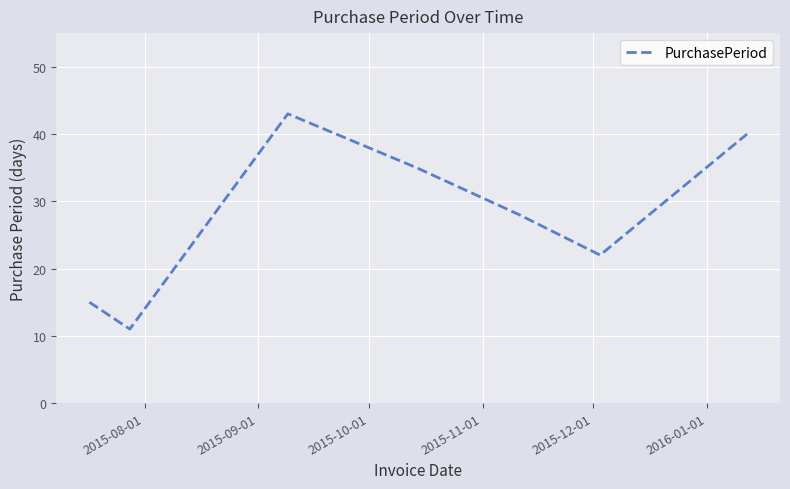

What is the maximum value shown in the chart?

43